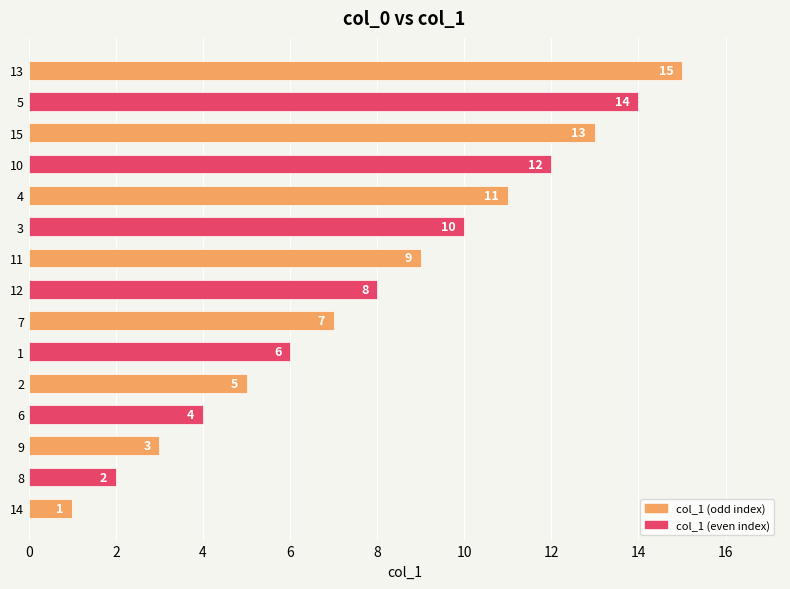

What is the smallest value displayed?

1